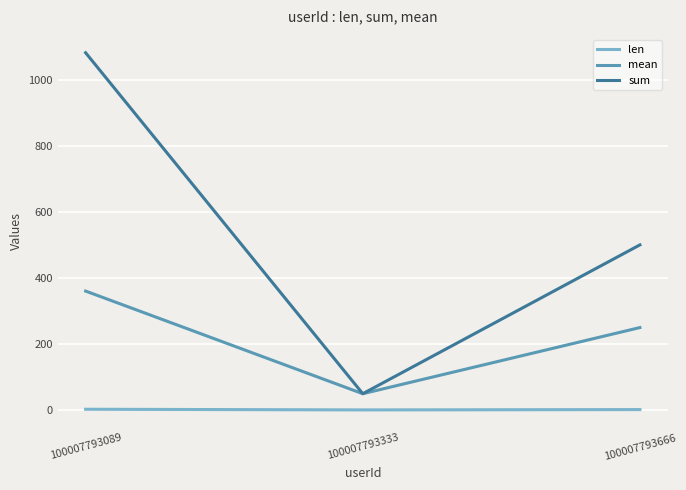

What is the maximum value shown in the chart?

1081.0